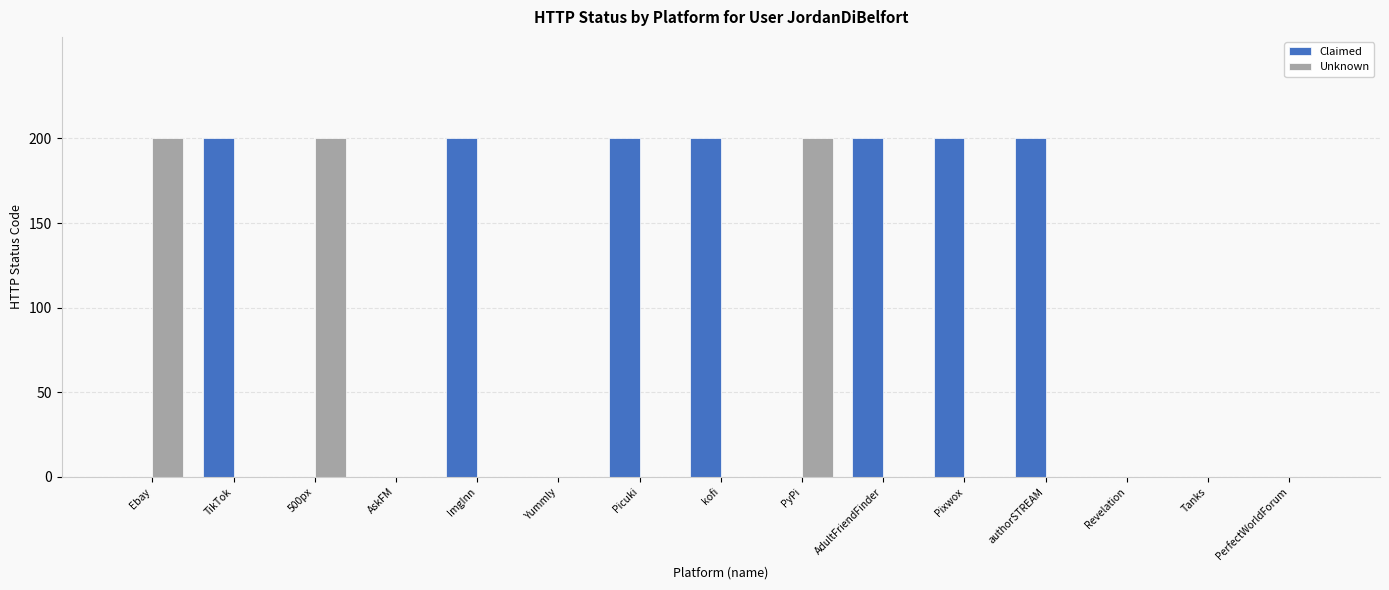

What is the maximum value shown in the chart?

200